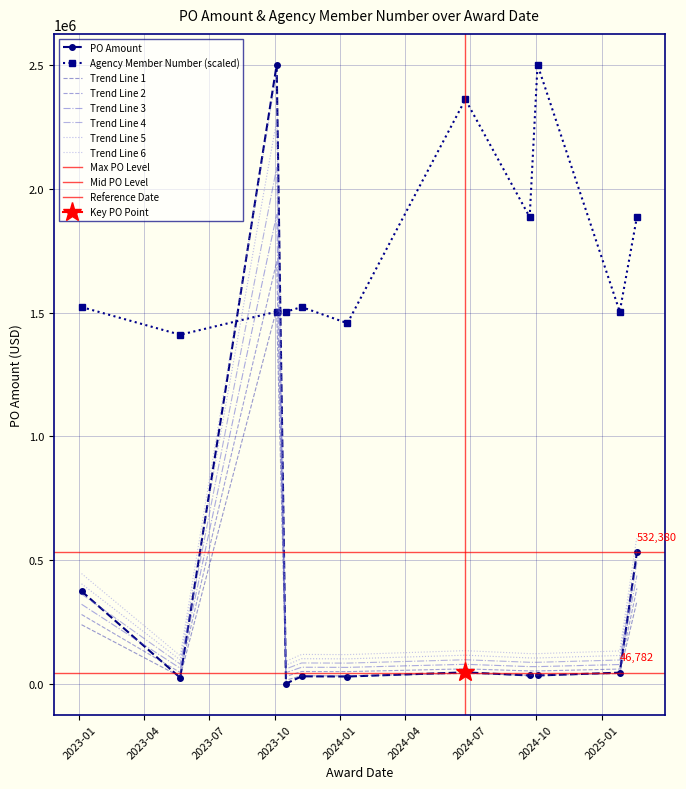

What is the value of the Agency Member Number point at the 3rd from the left?

1503724.4